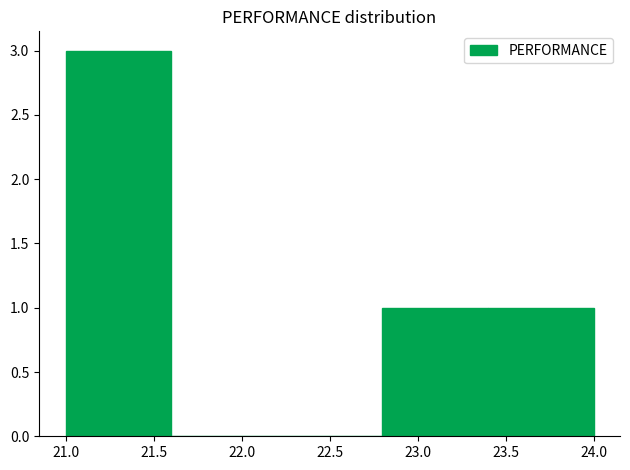

What is the height of the bar covering 21.0 to 21.6 on the x-axis? The values are not printed on the chart, so give them approximately, as read against the axis.

3